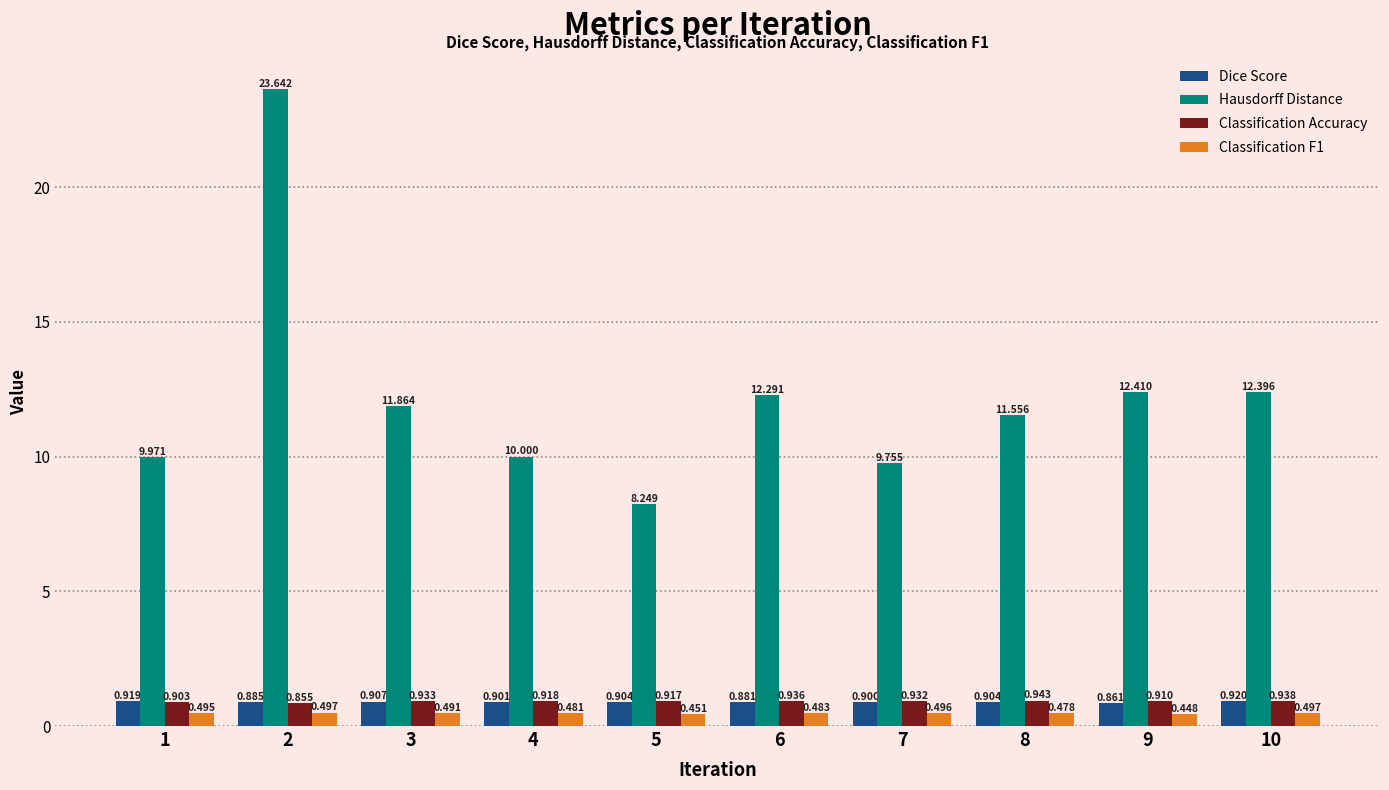

How many bars are there in total?

40